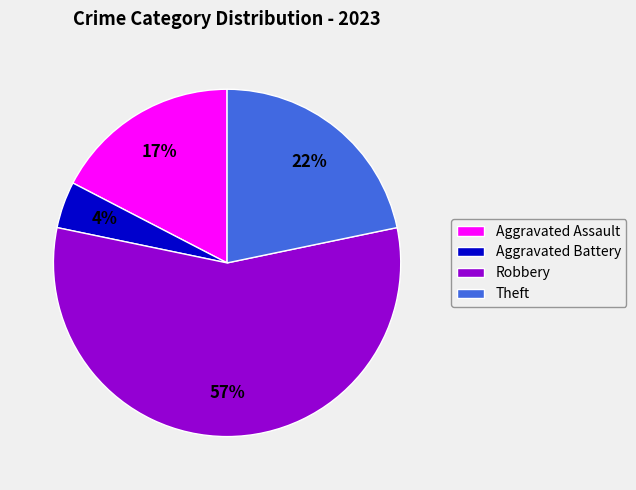

What is the majority slice?

Robbery